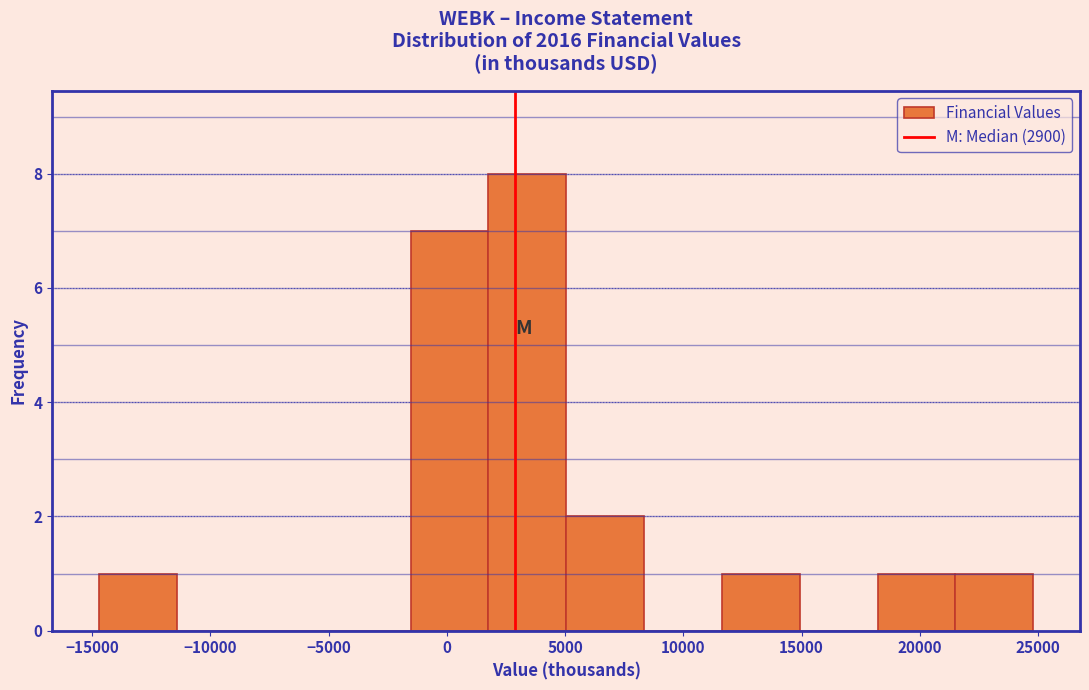

Reading left to right, list every bar in this chart as the range it spans on the x-axis followed by its height. Neither the bar edges nor the heights are printed on the chart, so give them approximately, as read against the axes.

-14500 to -11500: 1
-11500 to -8000: 0
-8000 to -5000: 0
-5000 to -1500: 0
-1500 to 2000: 7
2000 to 5000: 8
5000 to 8500: 2
8500 to 11500: 0
11500 to 15000: 1
15000 to 18000: 0
18000 to 21500: 1
21500 to 25000: 1